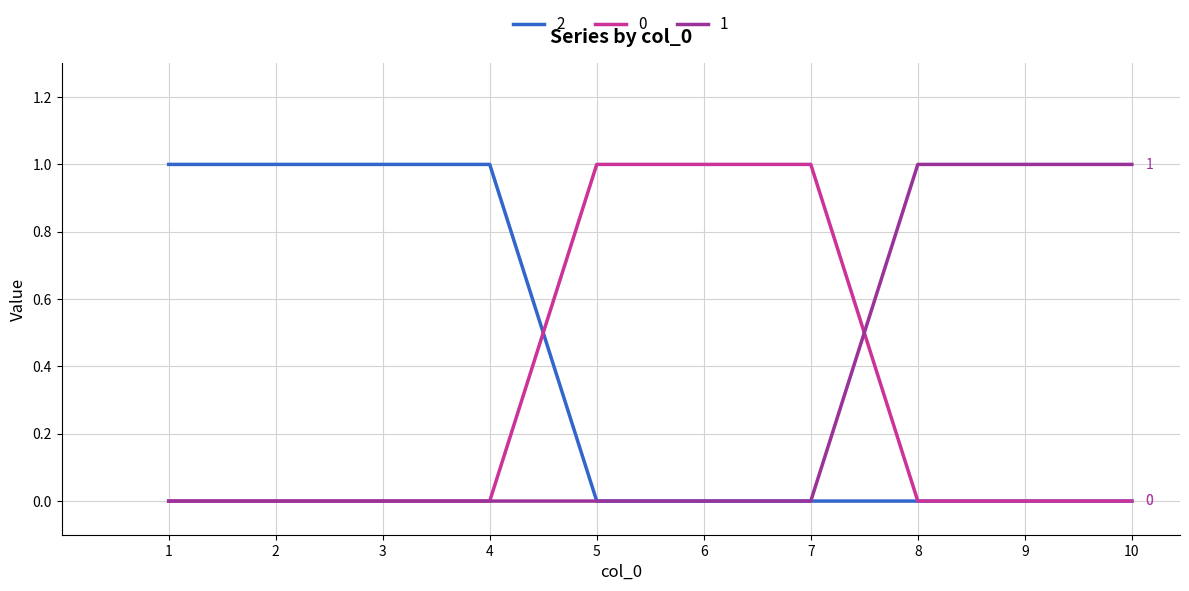

Is it true that 0 equals -1 at 2?

False